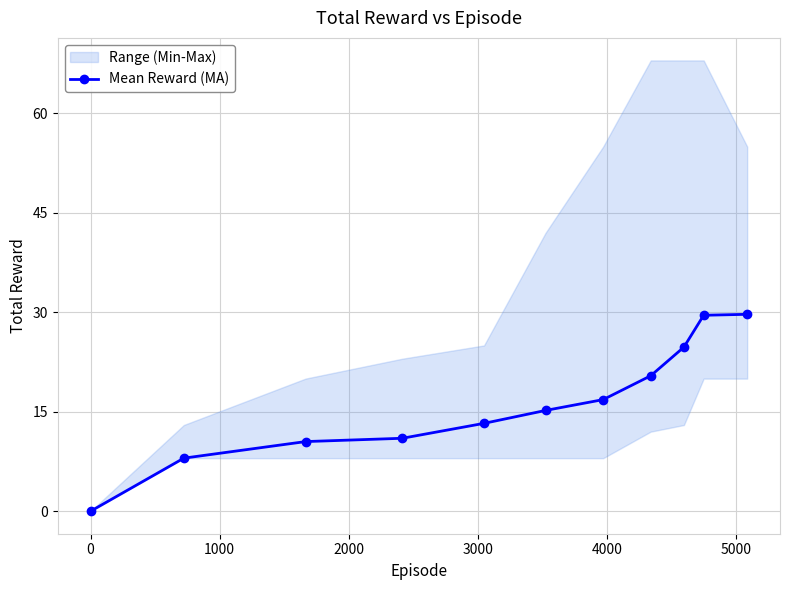

What is the value of the Mean Reward (MA) point at the 3rd from the left?

10.5